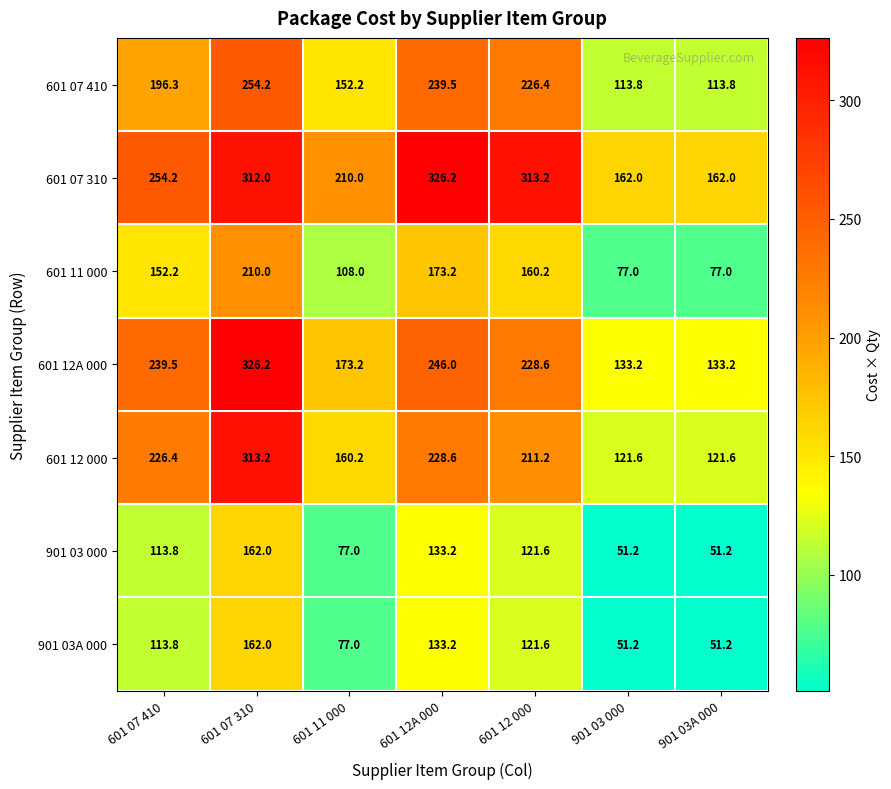

The value of 601 11 000 at 901 03 000 is 104.1. True or false?

False